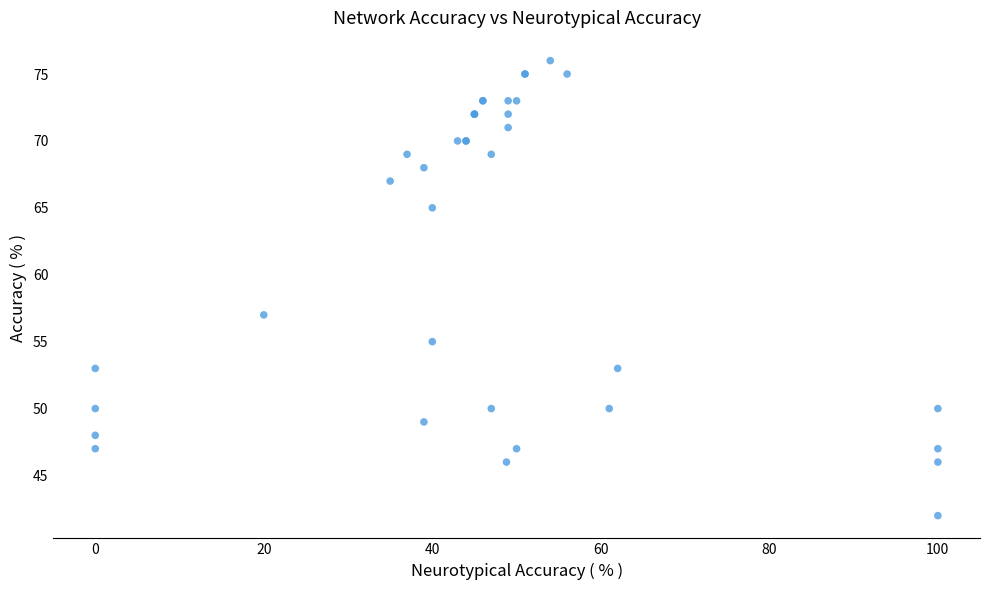

What Y value in the scatter plot is closest to 59?

57